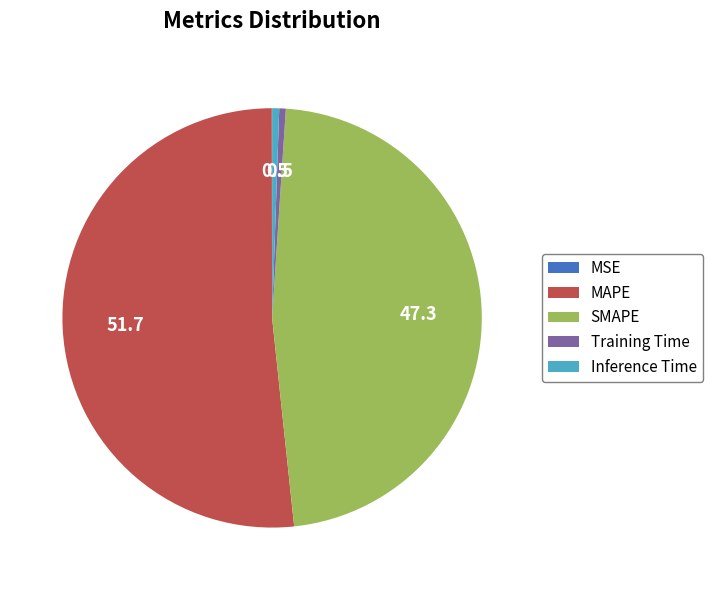

What is the largest slice in the pie chart?

MAPE